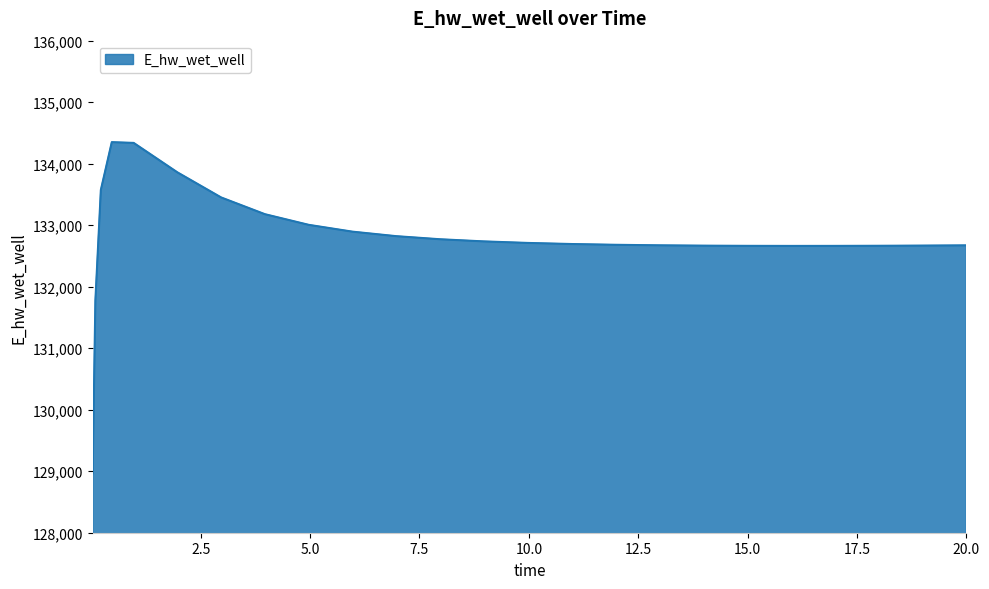

What is the minimum value shown in the chart?

128966.8